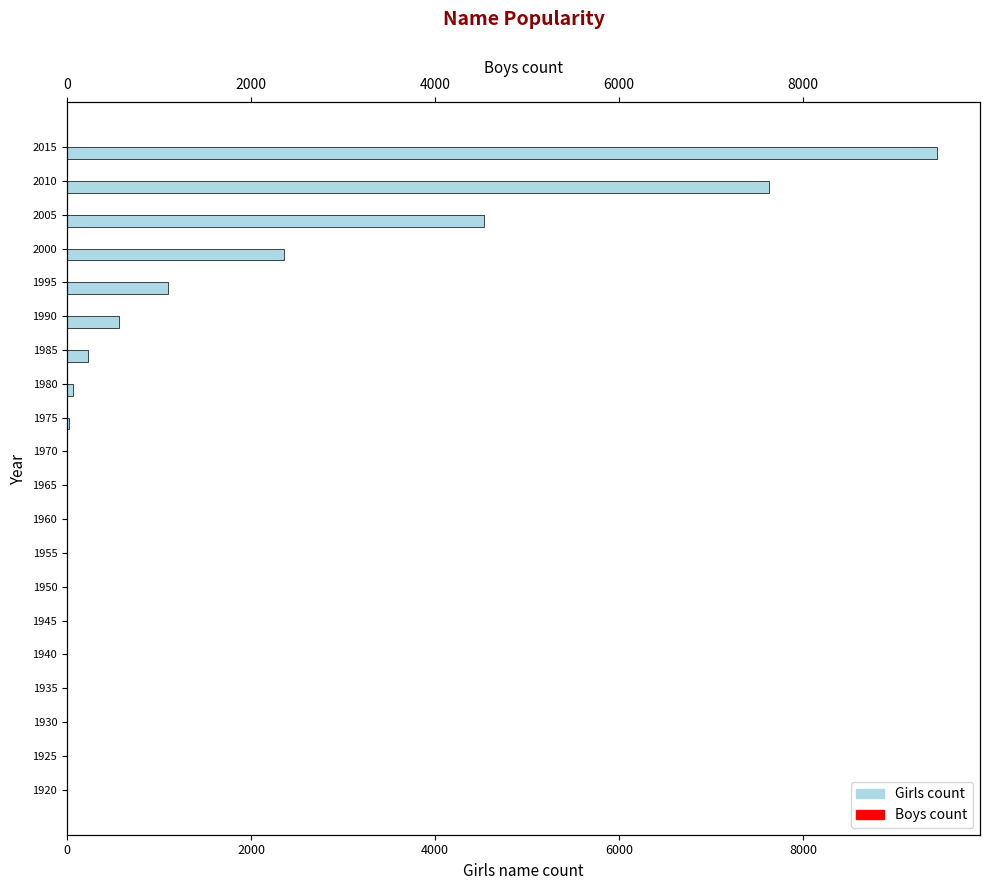

List the series in order of their peak value, lowest first.

Boys, Girls